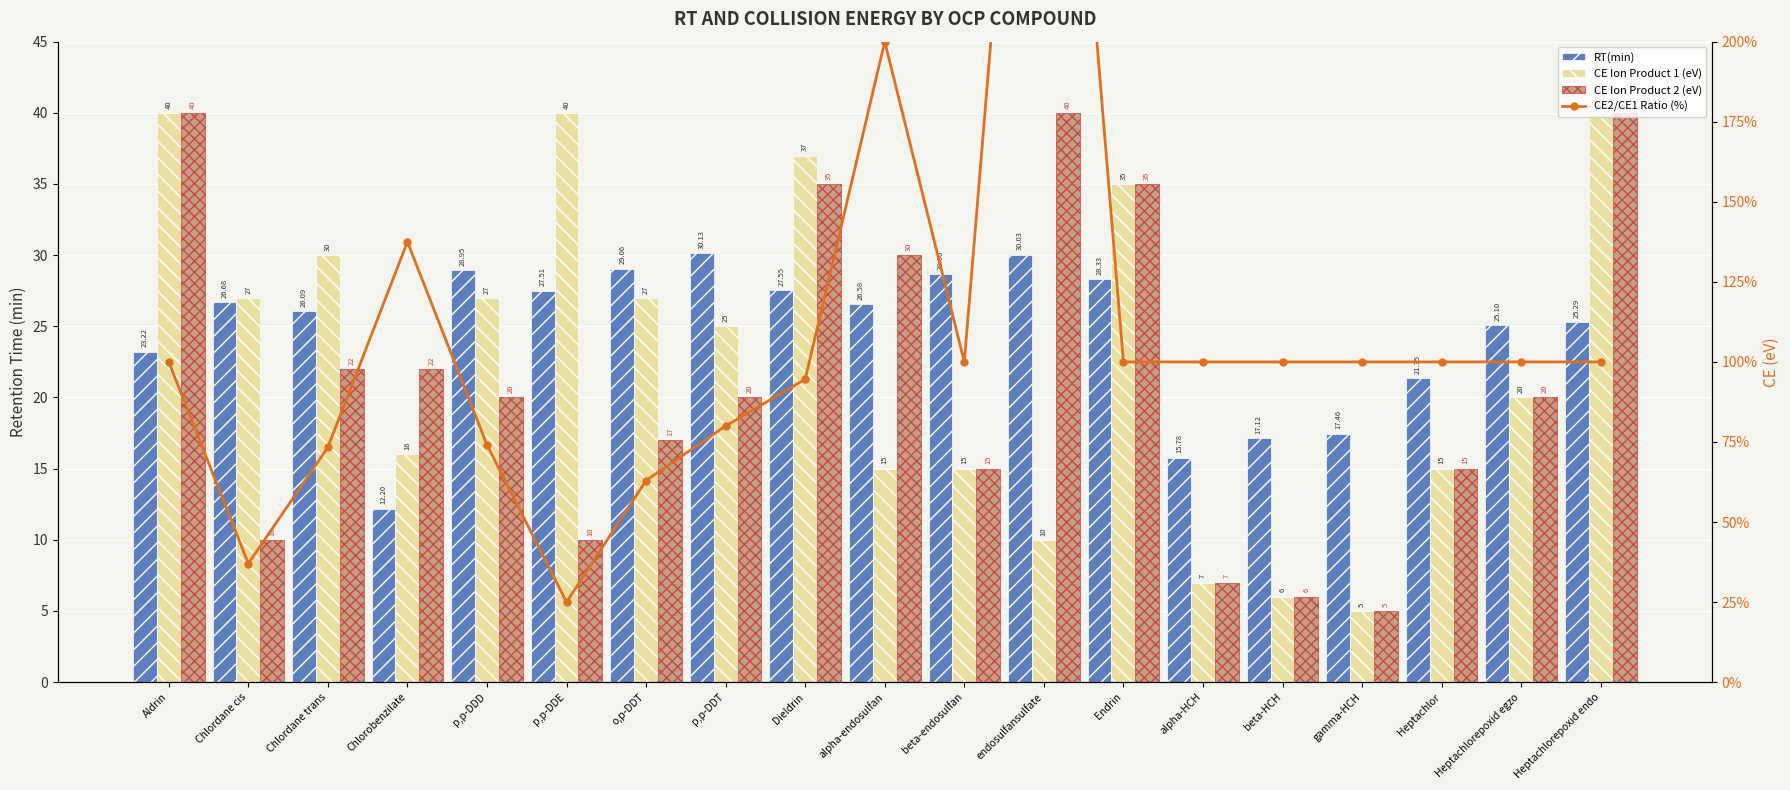

Which series changed the most between Dieldrin and Heptachlor?

CE Ion Product 1 (eV)